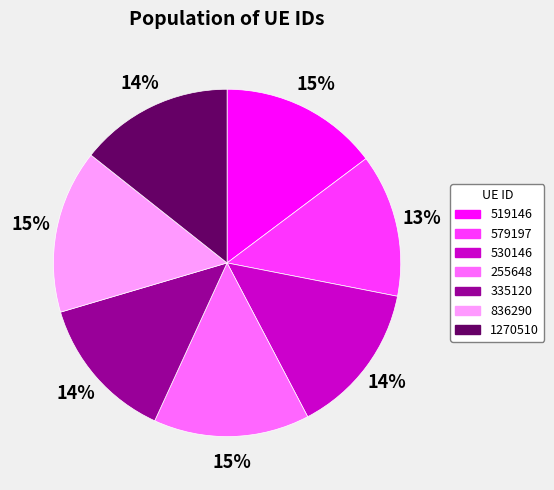

To the nearest percent, what portion does 519146 represent?

15%